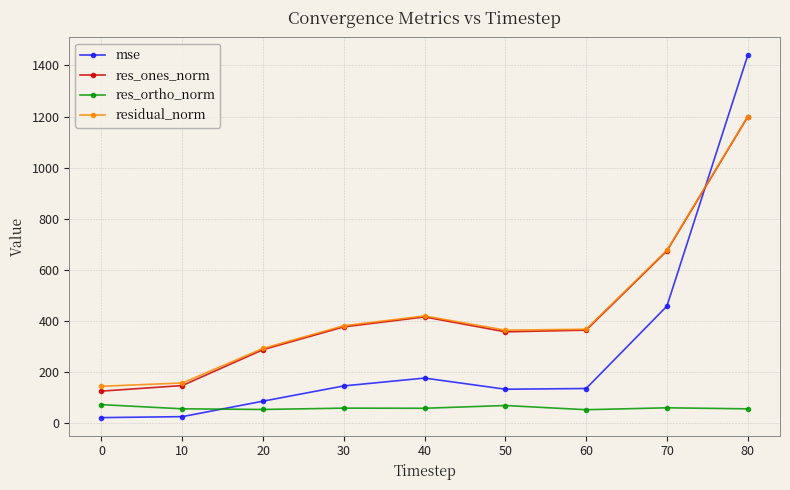

What is the maximum value for res_ortho_norm?

71.4